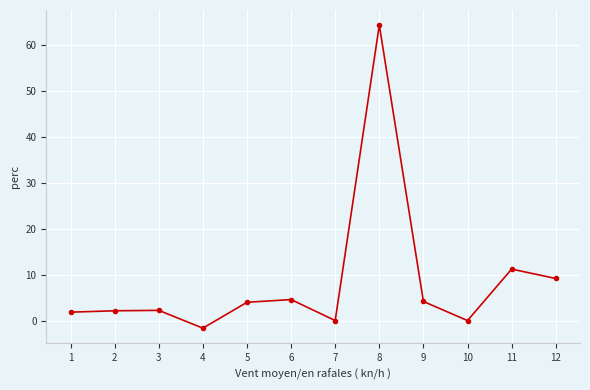

At which label does the data first exceed 3?

5